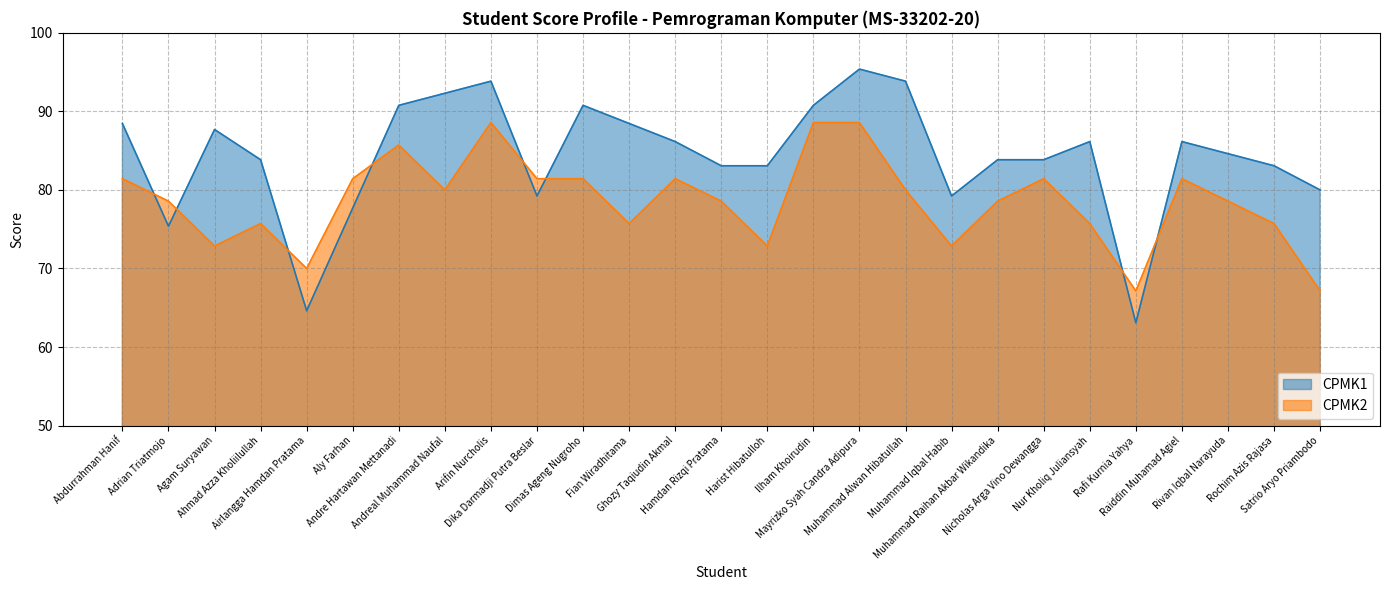

What is the spread (max minus min) of values at Muhammad Alwan Hibatullah?

13.8